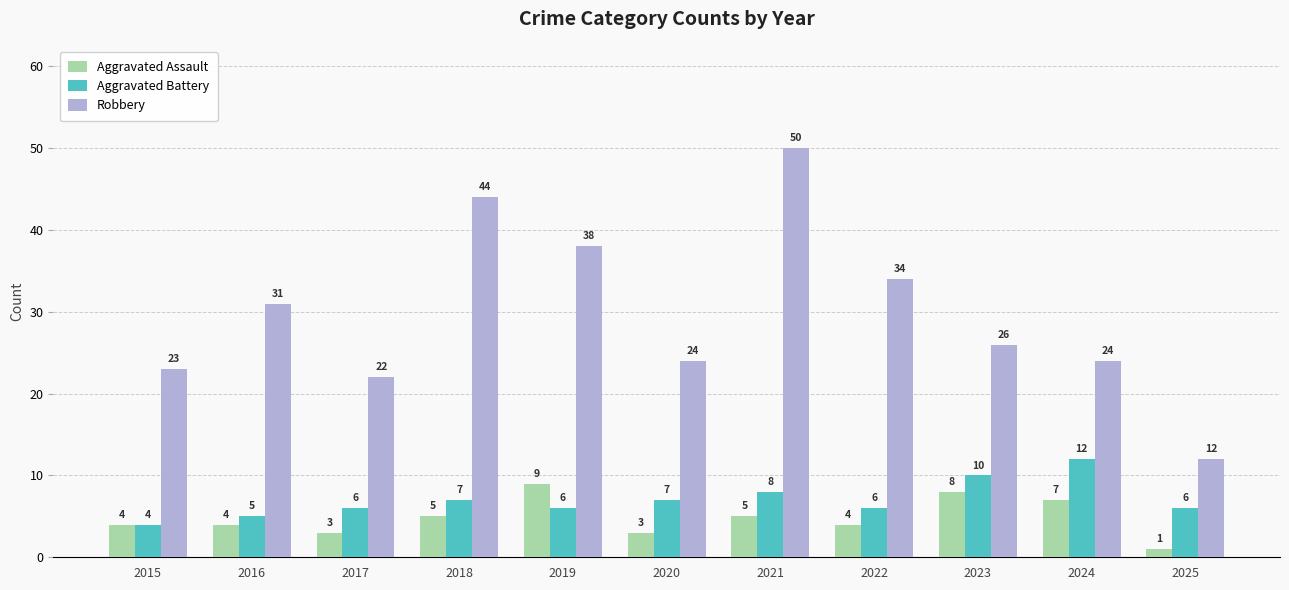

Rank the series by their maximum value, from lowest to highest.

Aggravated Assault, Aggravated Battery, Robbery